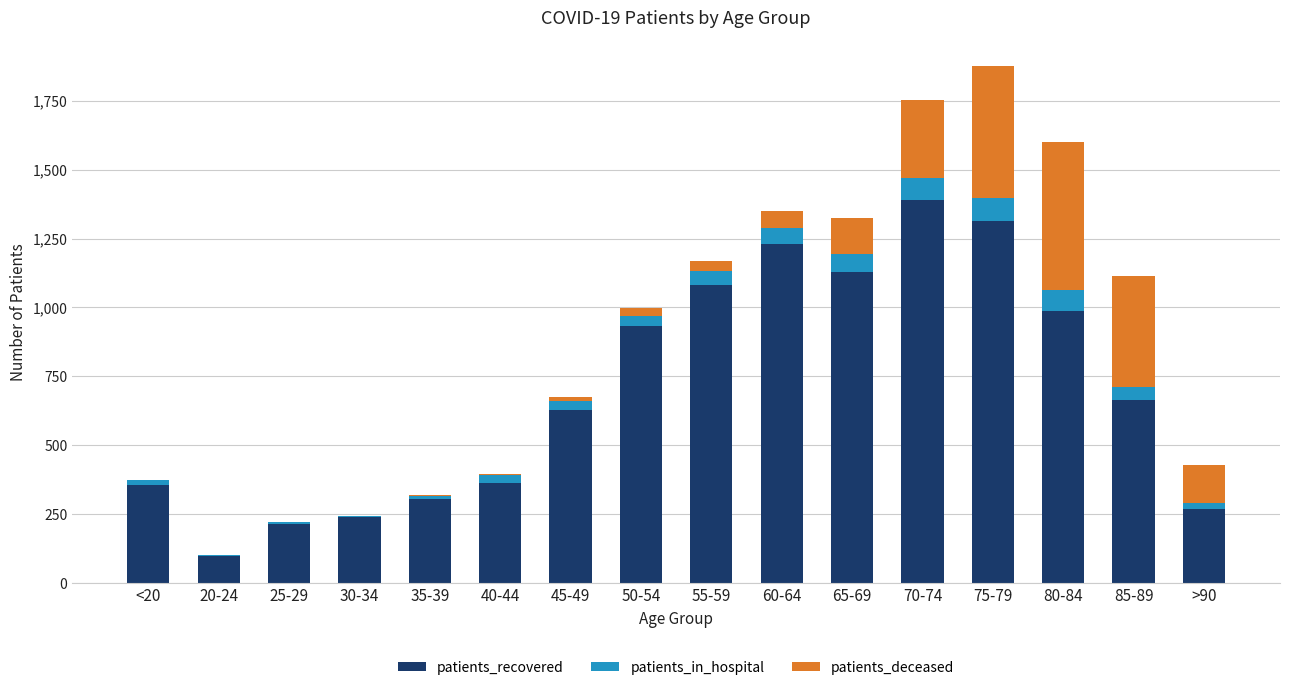

At which category is the sum across all series the highest?

75-79